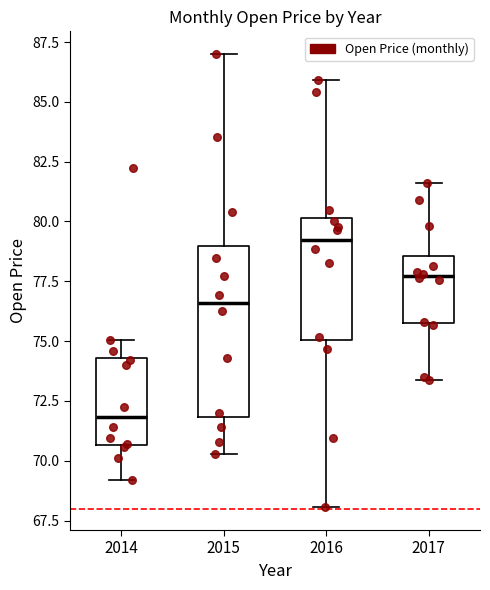

Reading left to right, transcribe this box plot: for each box, give where its median line is, the range the box spans, and where its two whiskers end, as read against the y-axis. The values are not printed on the chart, so give them approximately, as read against the axis.

2014: median 72.0, box 70.5 to 74.5, whiskers 69.0 to 75.0
2015: median 76.5, box 72.0 to 79.0, whiskers 70.5 to 87.0
2016: median 79.0, box 75.0 to 80.0, whiskers 68.0 to 86.0
2017: median 77.5, box 76.0 to 78.5, whiskers 73.5 to 81.5